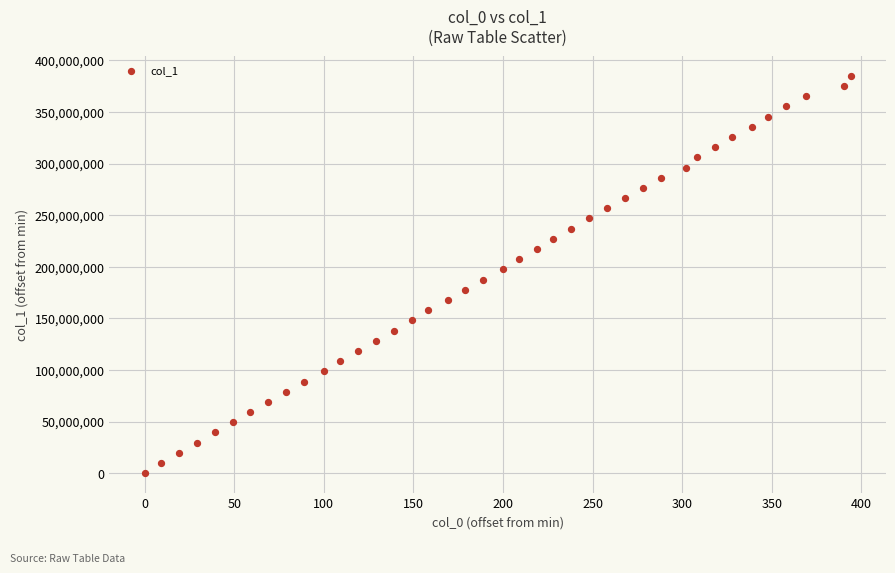

What is the range of X values (max minus min)?

394